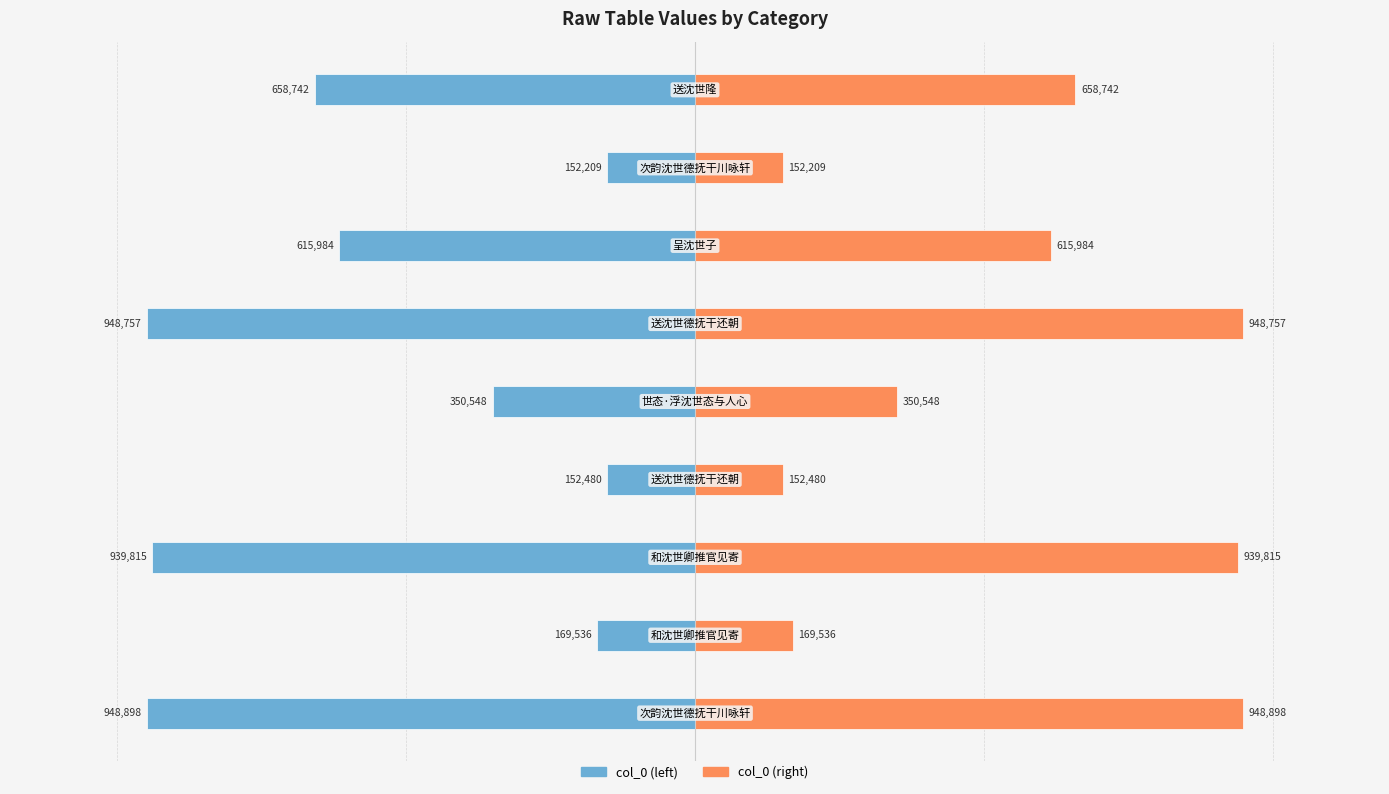

Reading left to right, list all the values displayed in this chart.

col_0 (left): 0=-948898	1=-169536	2=-939815	3=-152480	4=-350548	5=-948757	6=-615984	7=-152209	8=-658742
col_0 (right): 0=948898	1=169536	2=939815	3=152480	4=350548	5=948757	6=615984	7=152209	8=658742